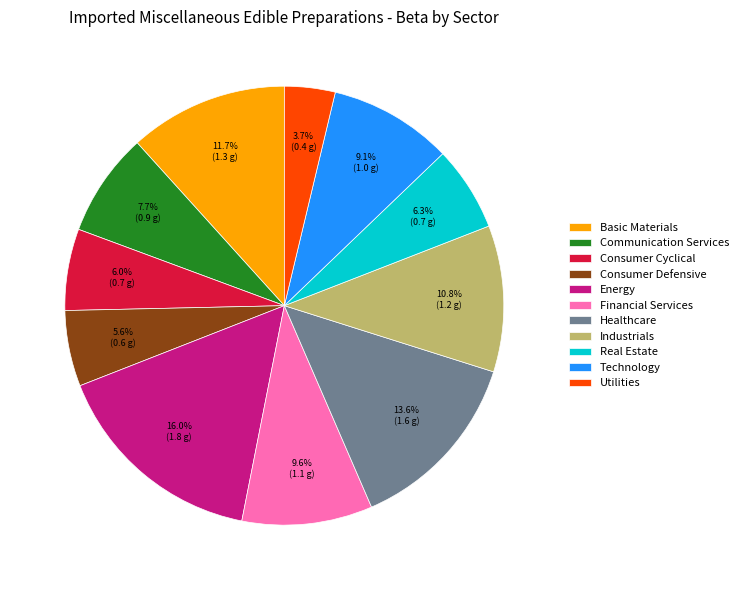

Which category has the smallest portion of the pie?

Utilities